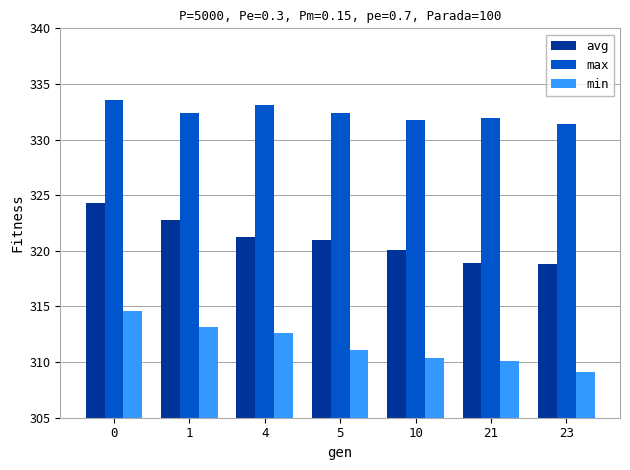

Is it true that min equals 309.1 at 23?

True